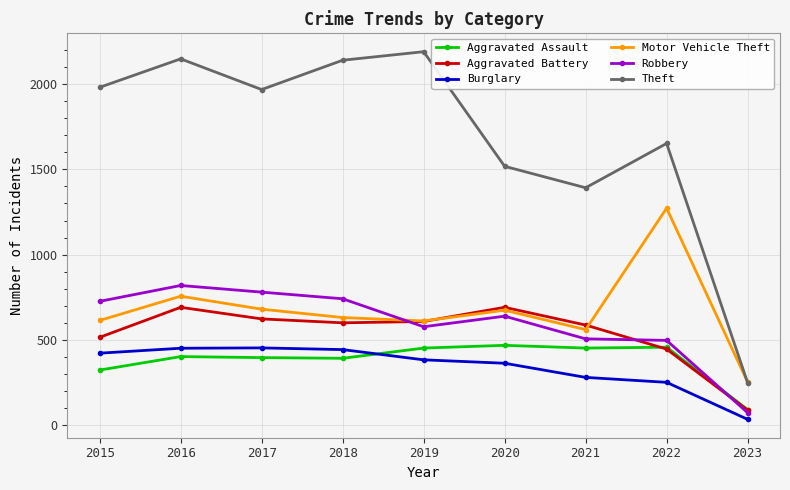

Which series has the widest spread of values?

Theft